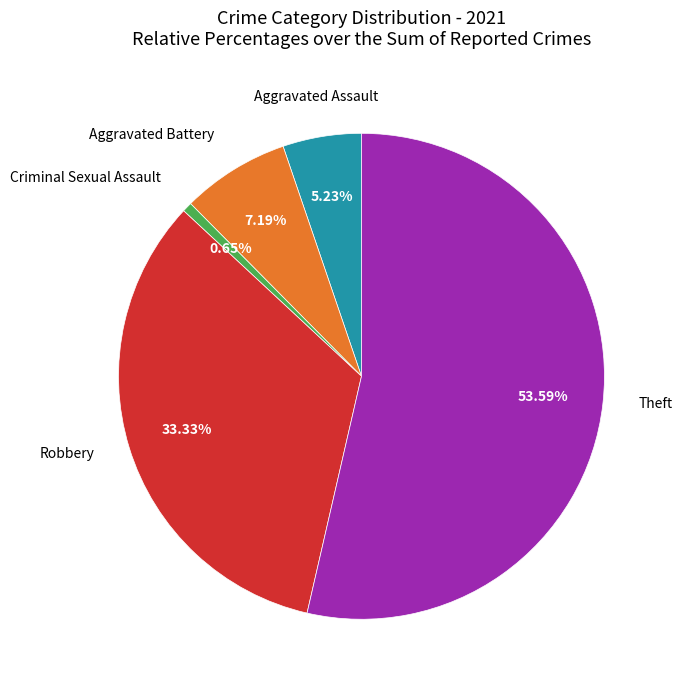

Does any single category account for the majority?

Yes